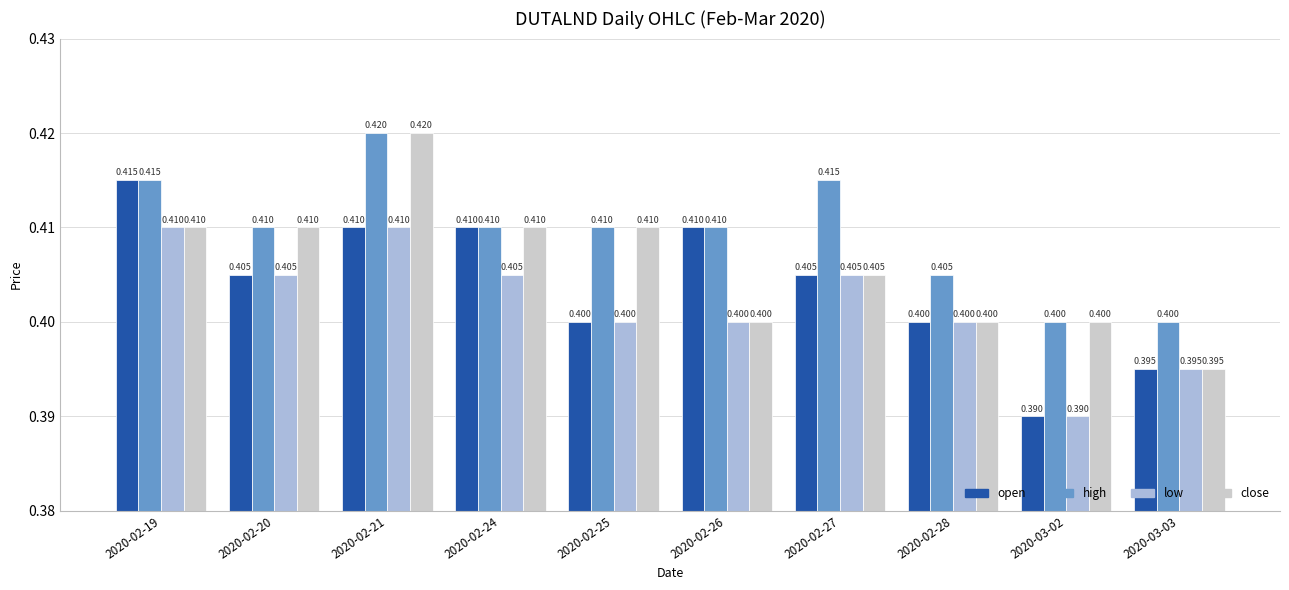

Between 2020-02-19 and 2020-03-02, which series saw the biggest shift?

open